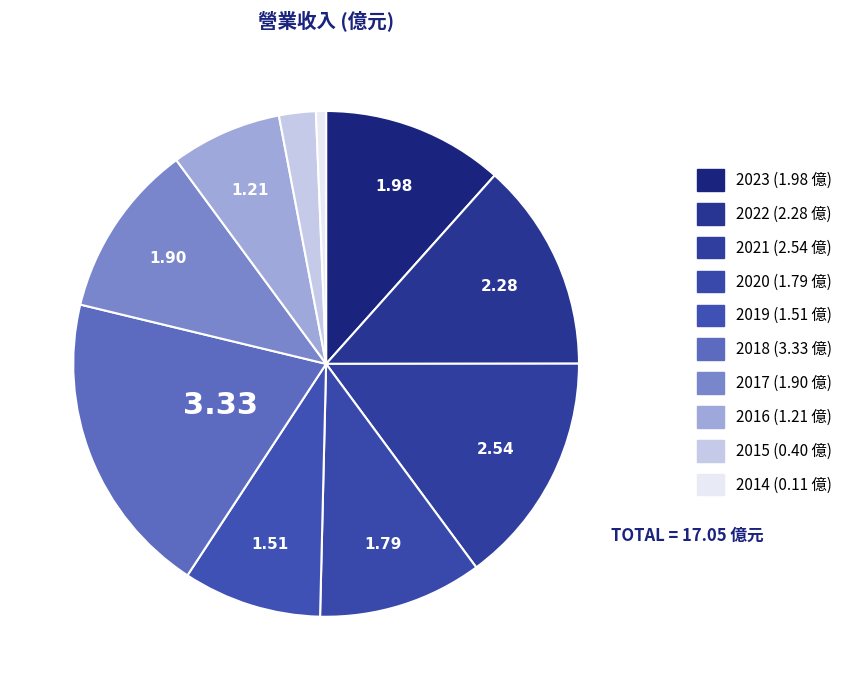

What is the largest slice in the pie chart?

2018